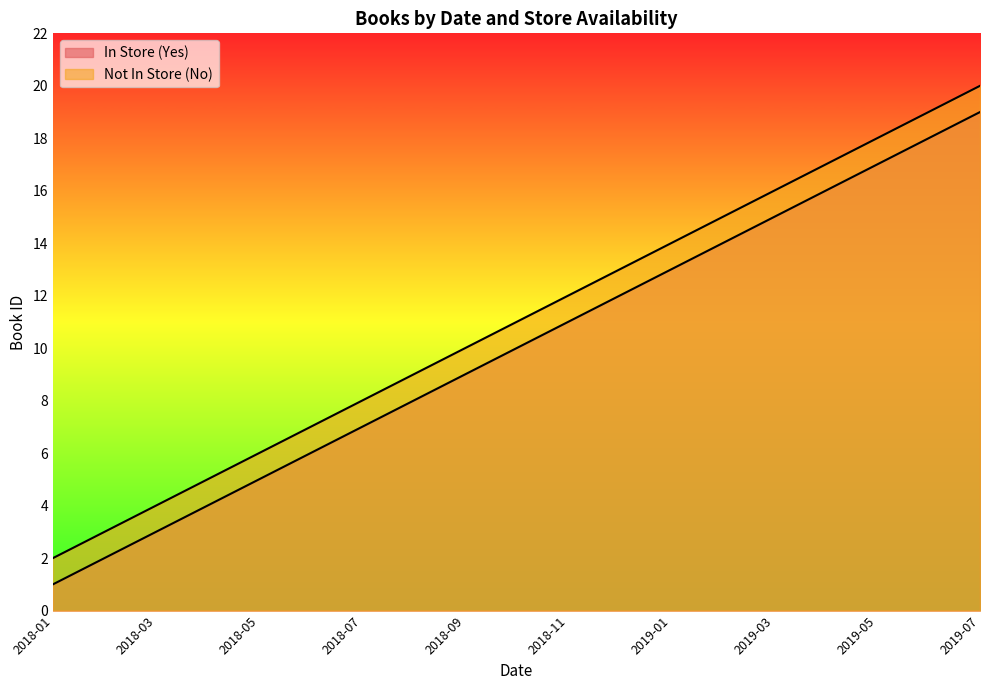

How many categories are shown in the chart?

10